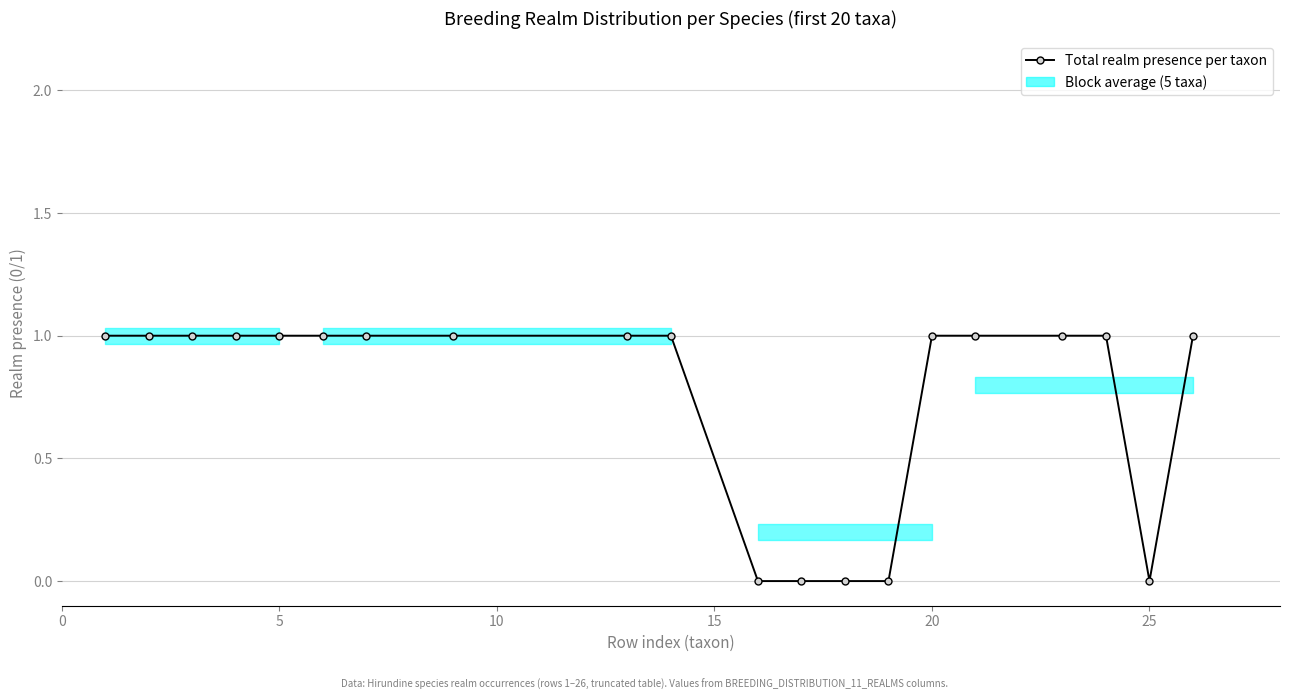

Is it true that afrotropical equals 2 at 14?

False